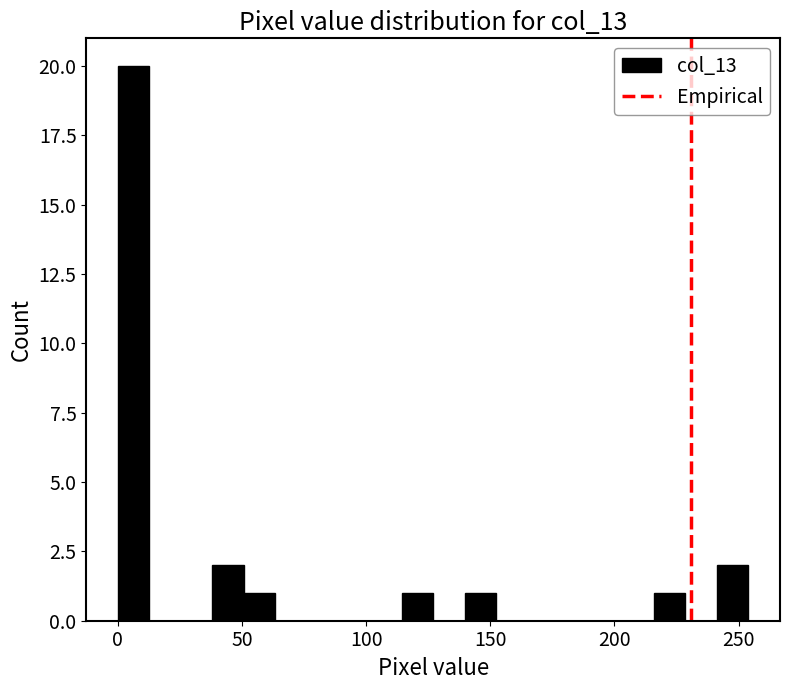

Around what value on the x-axis is the tallest bar? Give the approximate position of its centre, as read against the axis.

5